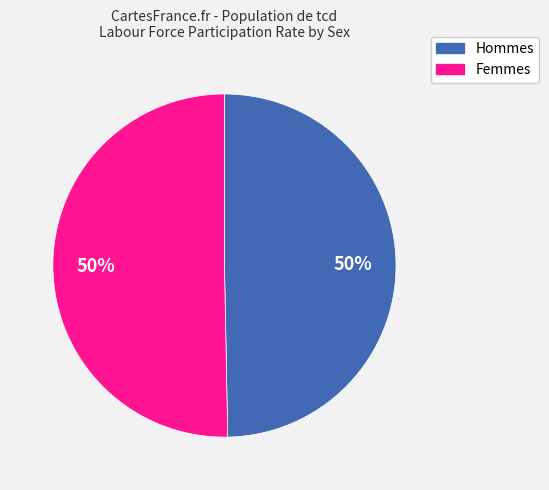

How many segments does this pie chart have?

2